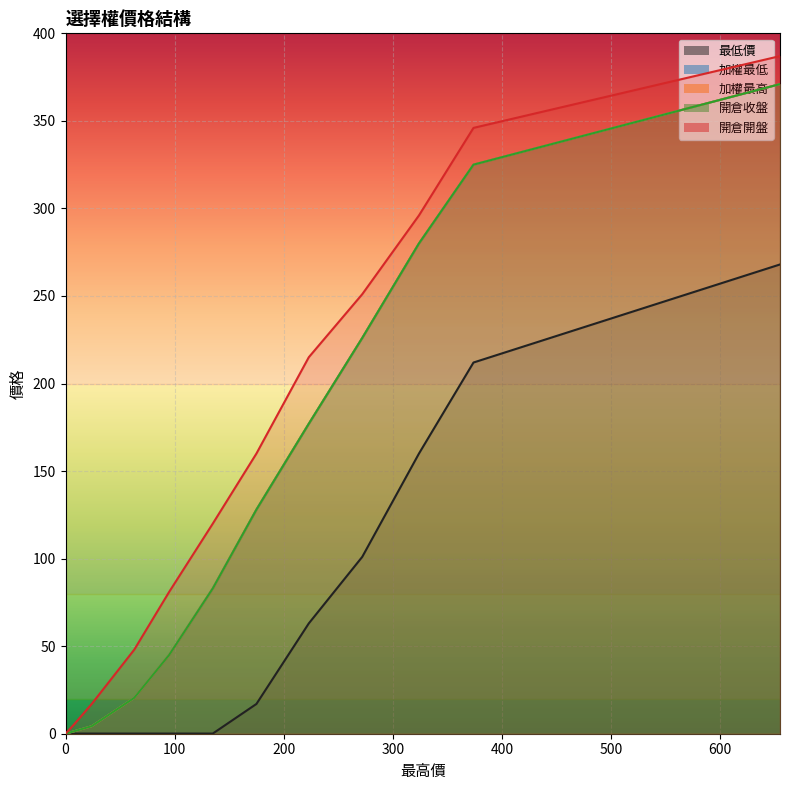

At which category is the sum across all series the highest?

655